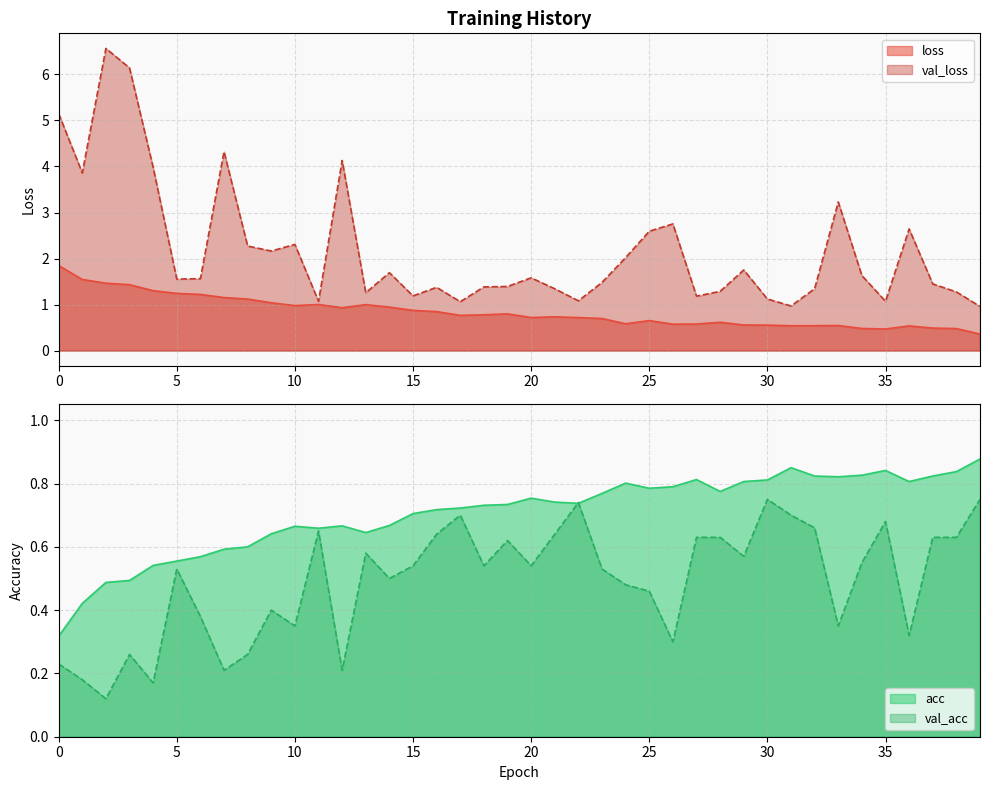

How many lines are shown in the chart?

4